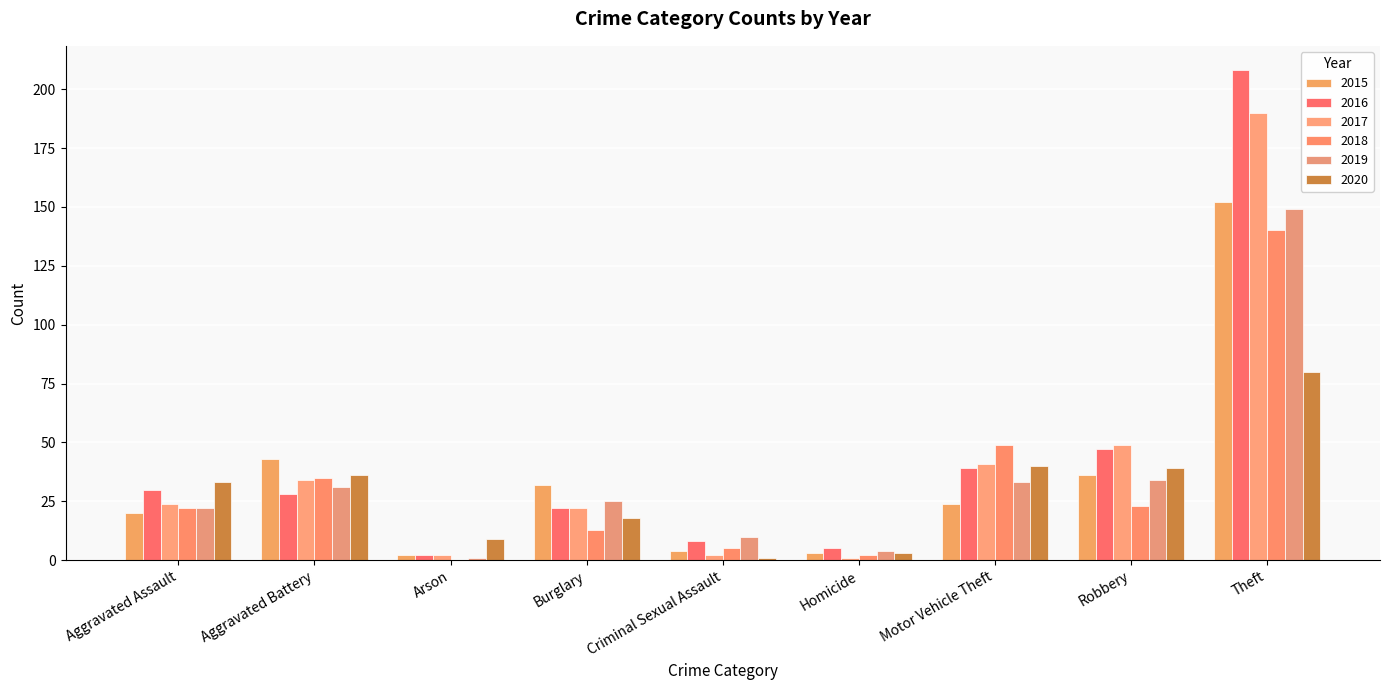

How many groups of bars are there?

9